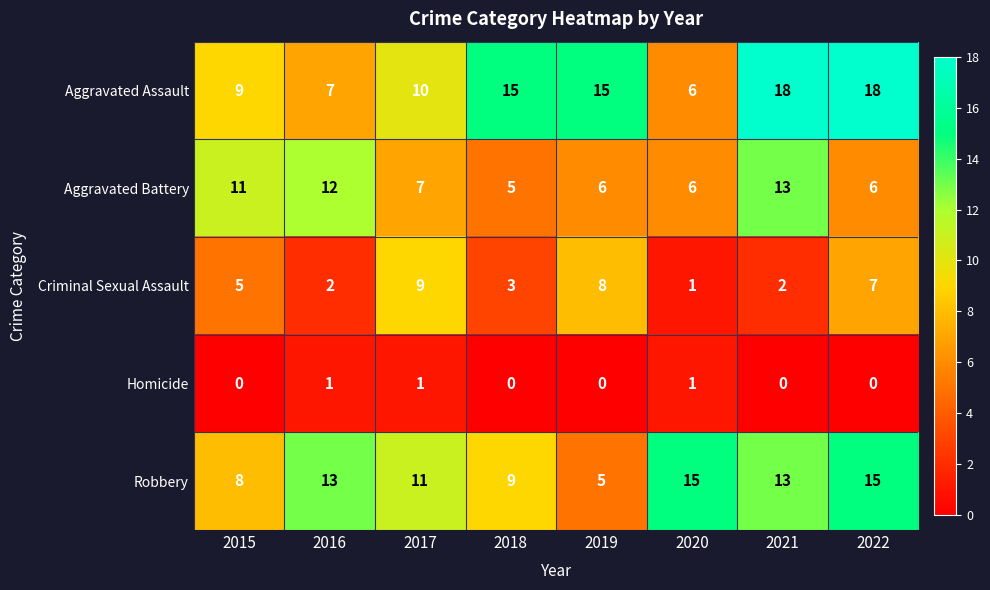

What is the total value across all series at 2022?

46